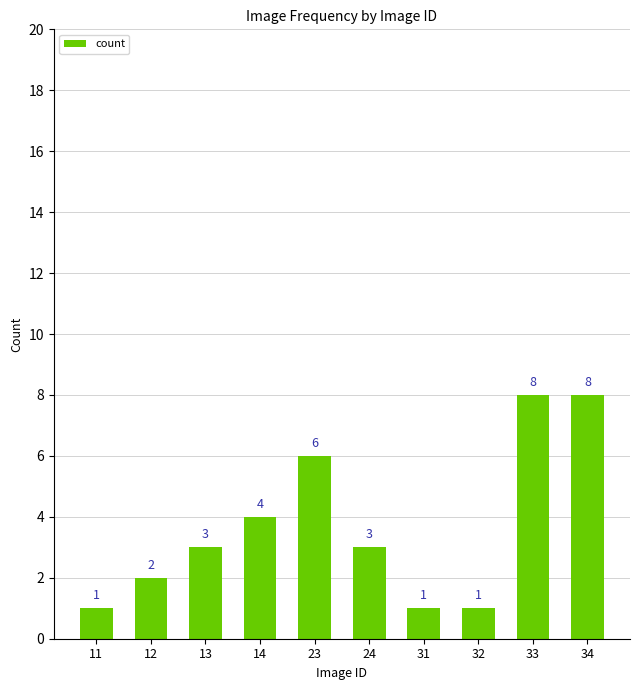

Count the values in the range 1 to 6.

8